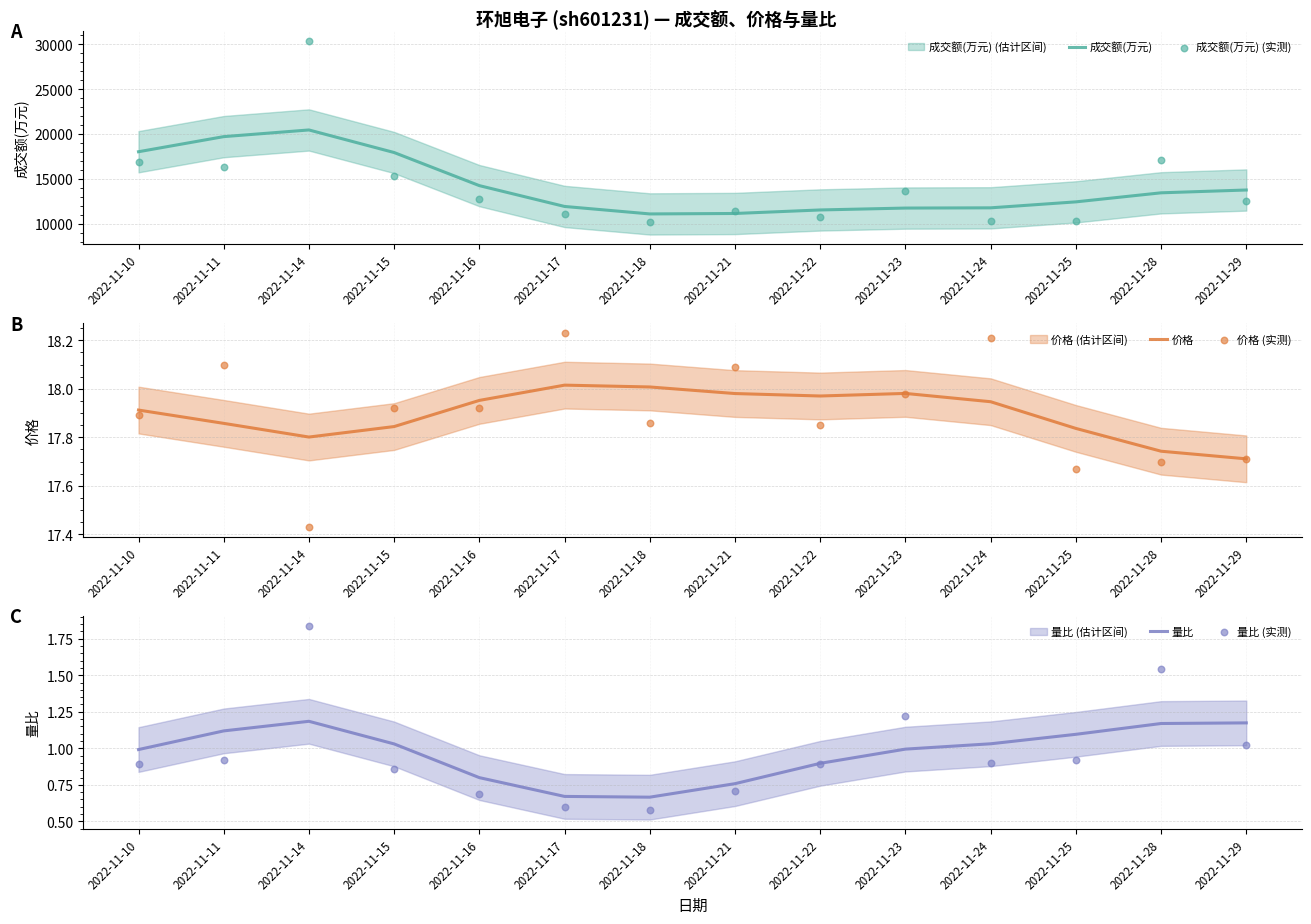

What is the total value across all series at 2022-11-11?

36113.3